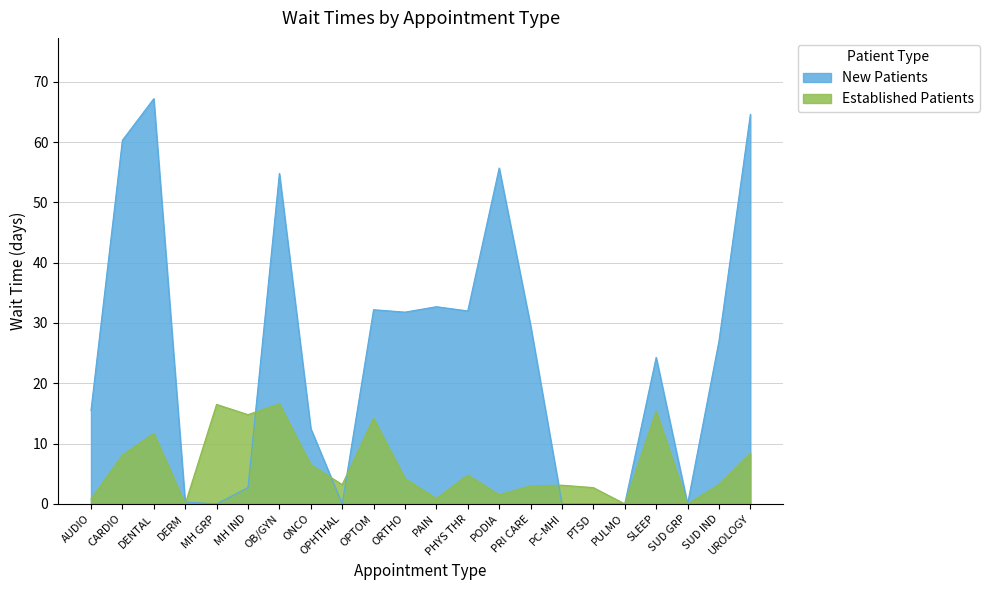

What value does the New Patients series have at MH IND?

2.7